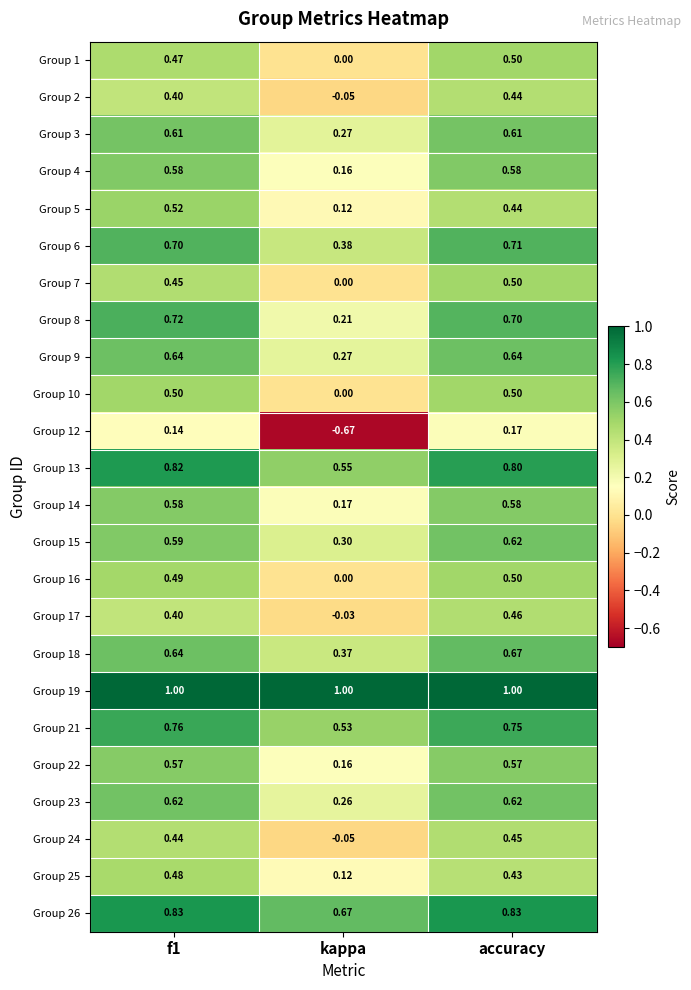

At which label is Group 2 closest to 0?

kappa